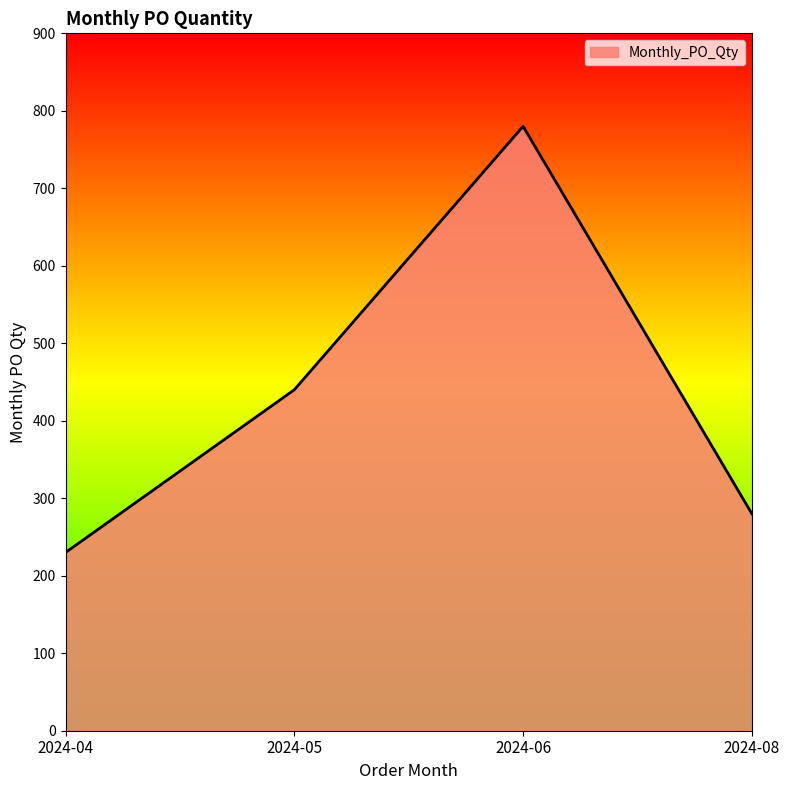

What is the maximum value shown in the chart?

780